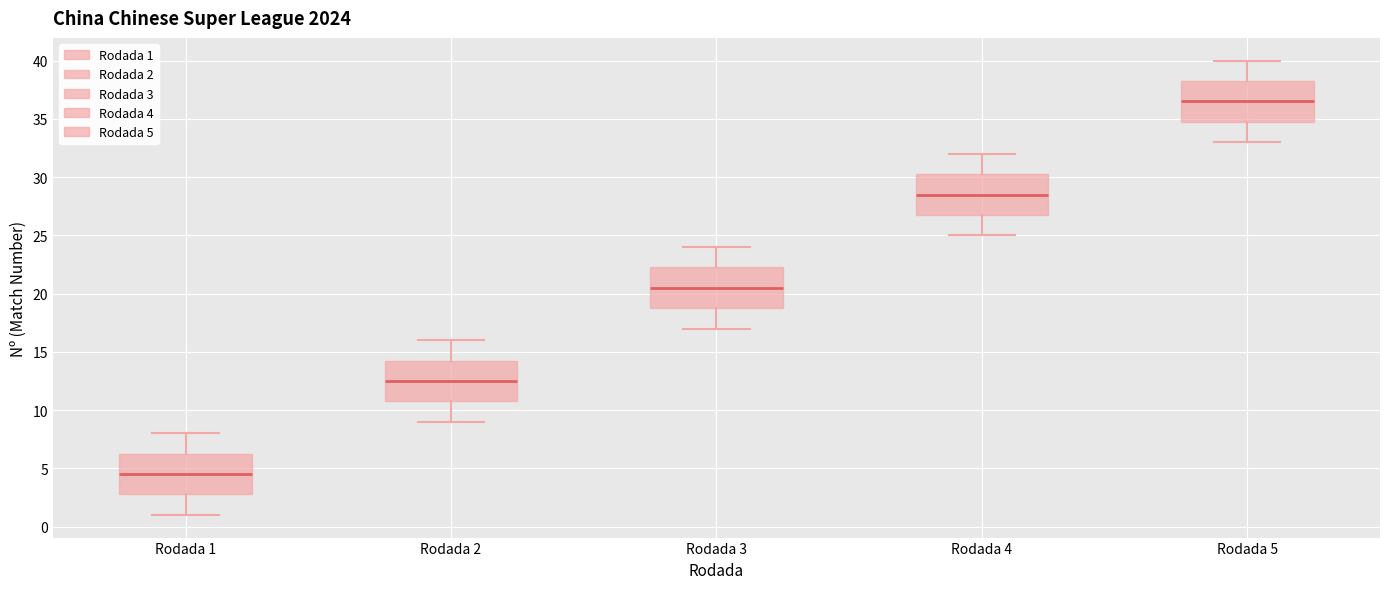

Reading left to right, read every box against the y-axis: the position of its median line, the range the box covers, and the ends of its whiskers. The values are not printed on the chart, so give them approximately, as read against the axis.

Rodada 1: median 4.5, box 3.0 to 6.5, whiskers 1.0 to 8.0
Rodada 2: median 12.5, box 11.0 to 14.5, whiskers 9.0 to 16.0
Rodada 3: median 20.5, box 19.0 to 22.5, whiskers 17.0 to 24.0
Rodada 4: median 28.5, box 27.0 to 30.5, whiskers 25.0 to 32.0
Rodada 5: median 36.5, box 35.0 to 38.5, whiskers 33.0 to 40.0